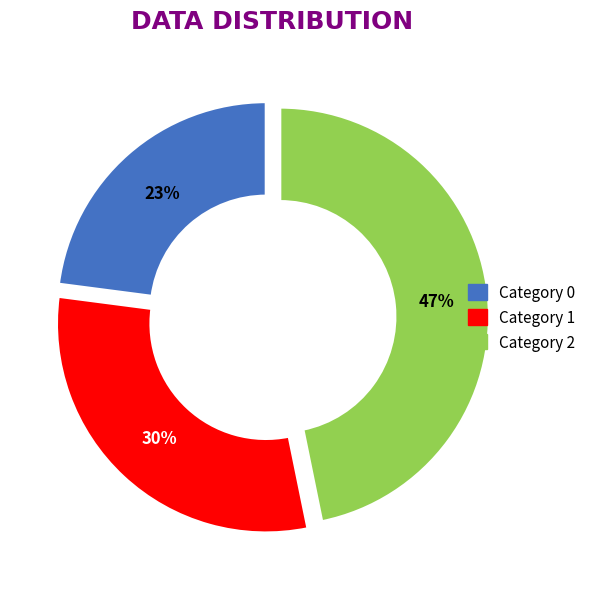

Does any single category account for the majority?

No